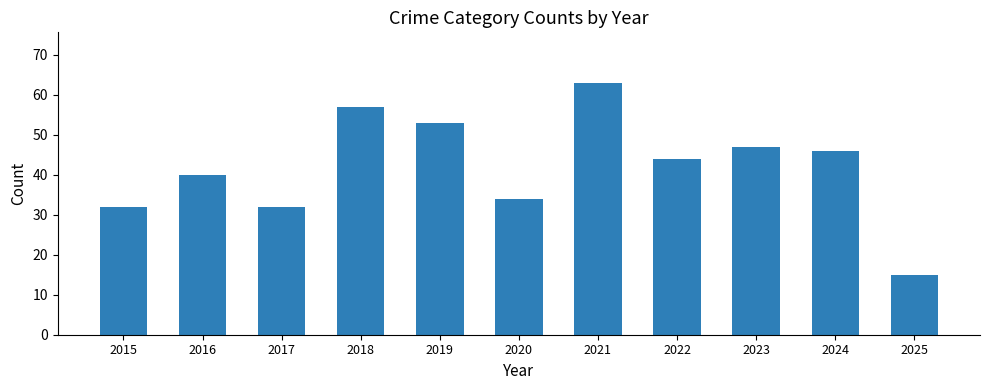

Between 2021 and 2024, which is larger?

2021